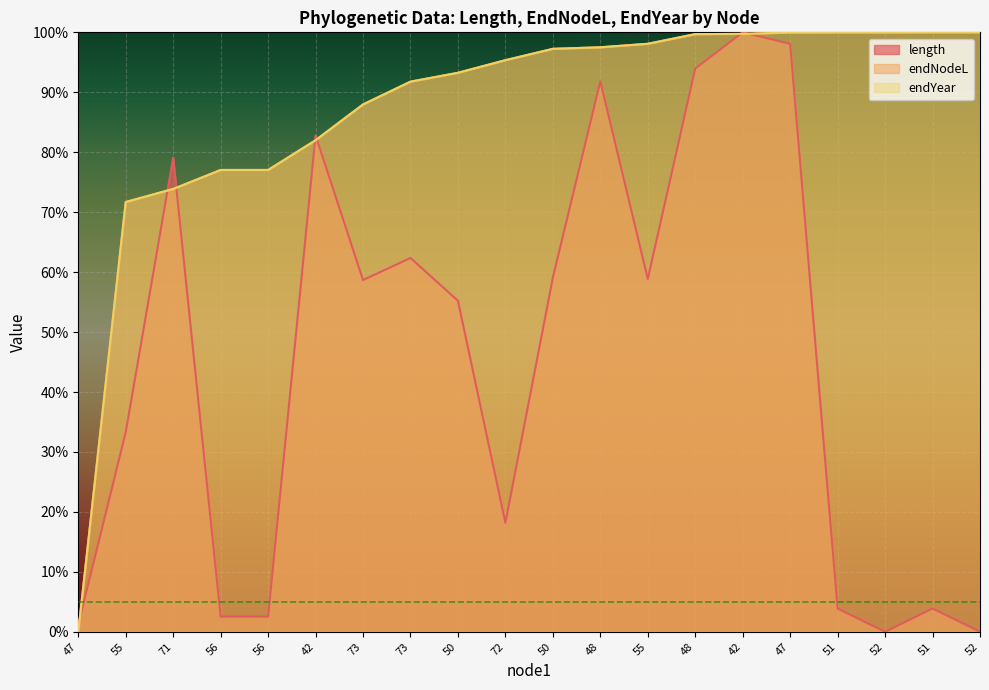

At which label does endYear first exceed 97?

50